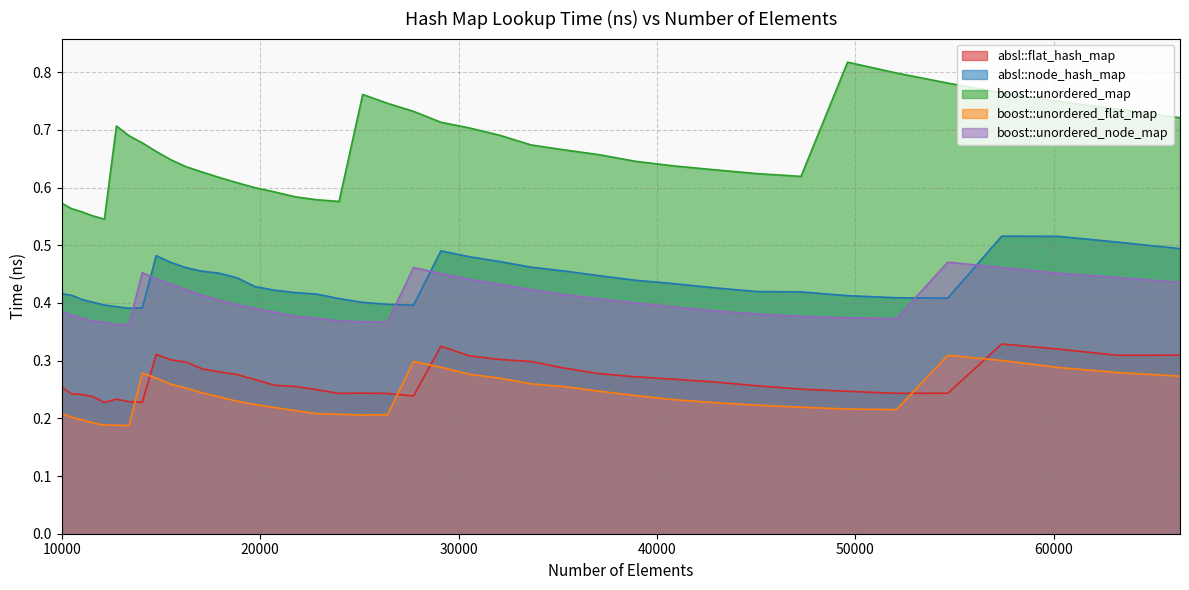

What is the value of the boost::unordered_flat_map point at the 22nd from the left?

0.3